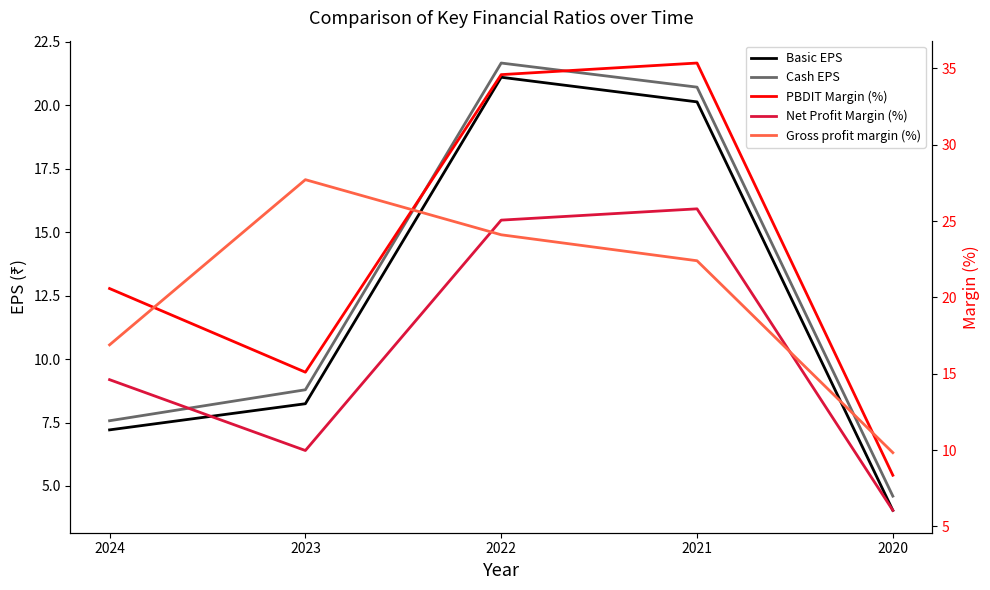

Is it true that Net Profit Margin (%) equals 20.6 at 2024?

False